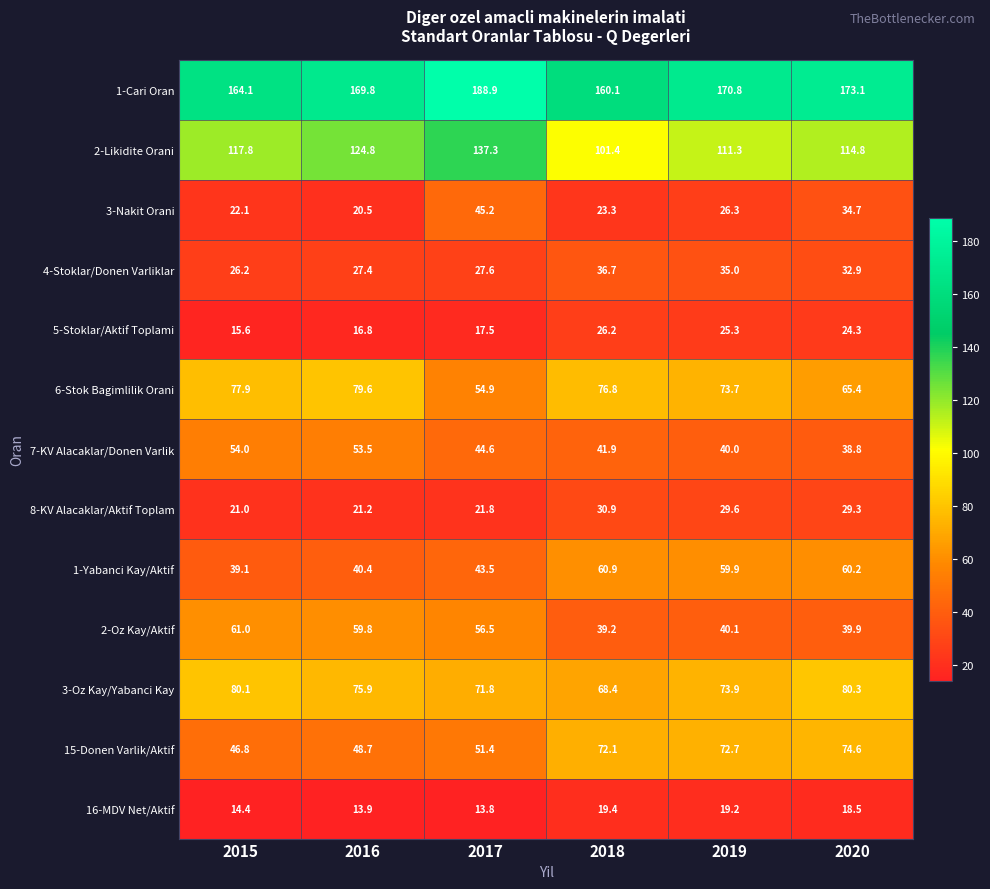

Rank the series by their maximum value, from highest to lowest.

1-Cari Oran, 2-Likidite Orani, 3-Oz Kay/Yabanci Kay, 6-Stok Bagimlilik Orani, 15-Donen Varlik/Aktif, 2-Oz Kay/Aktif, 1-Yabanci Kay/Aktif, 7-KV Alacaklar/Donen Varlik, 3-Nakit Orani, 4-Stoklar/Donen Varliklar, 8-KV Alacaklar/Aktif Toplam, 5-Stoklar/Aktif Toplami, 16-MDV Net/Aktif